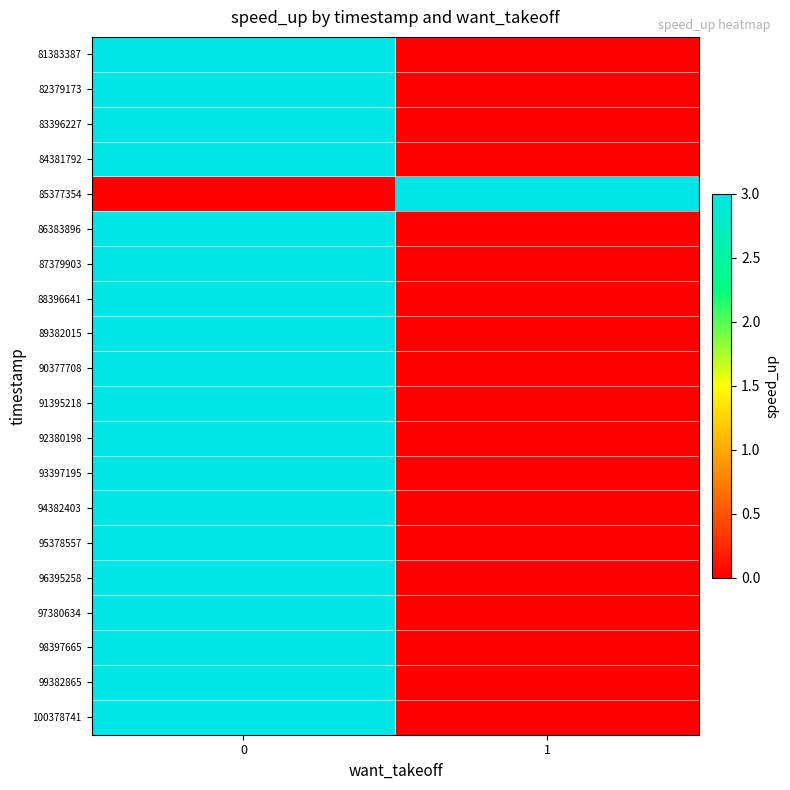

List the series in order of their peak value, lowest first.

81383387, 82379173, 83396227, 84381792, 85377354, 86383896, 87379903, 88396641, 89382015, 90377708, 91395218, 92380198, 93397195, 94382403, 95378557, 96395258, 97380634, 98397665, 99382865, 100378741